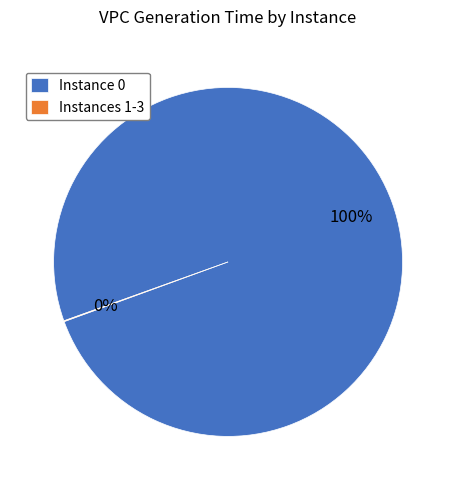

Which slice is the largest?

Instance 0